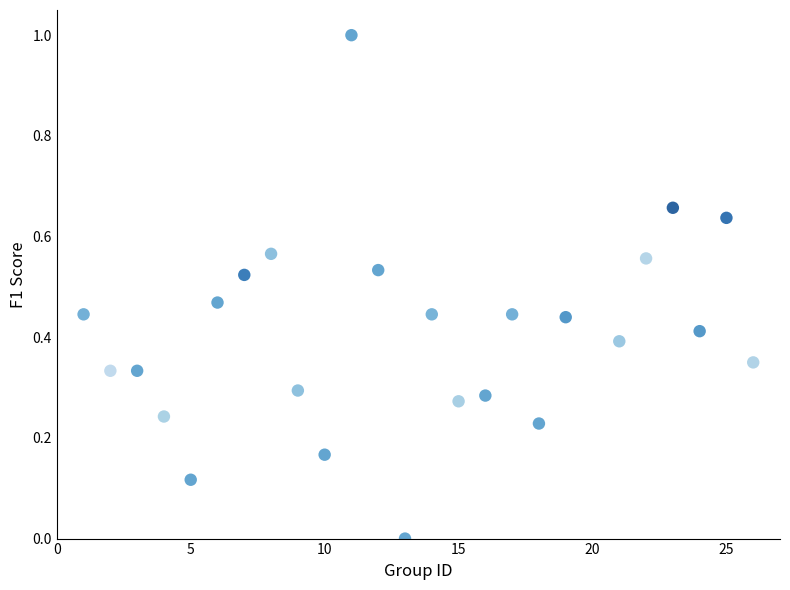

What is the range of X values (max minus min)?

25.0